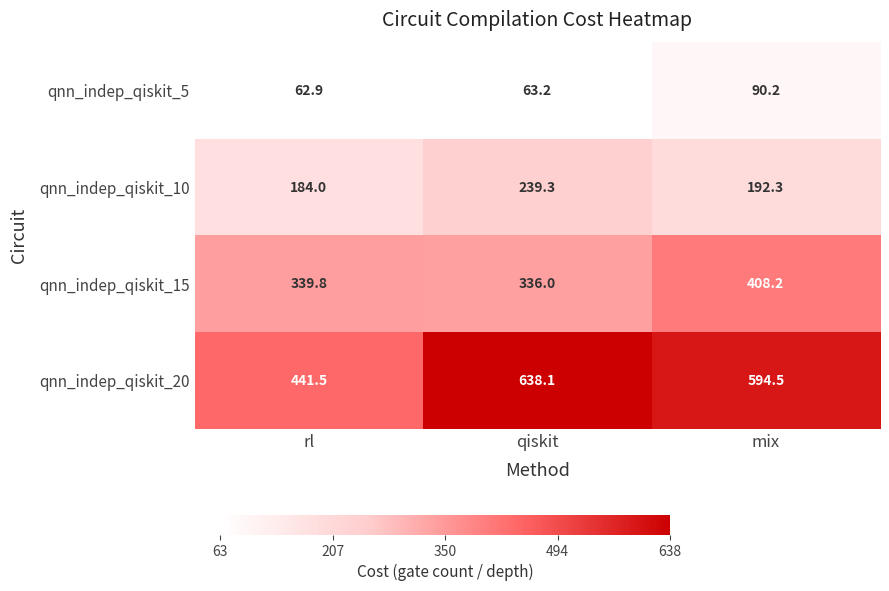

Is it true that qnn_indep_qiskit_10 equals 107.6 at mix?

False